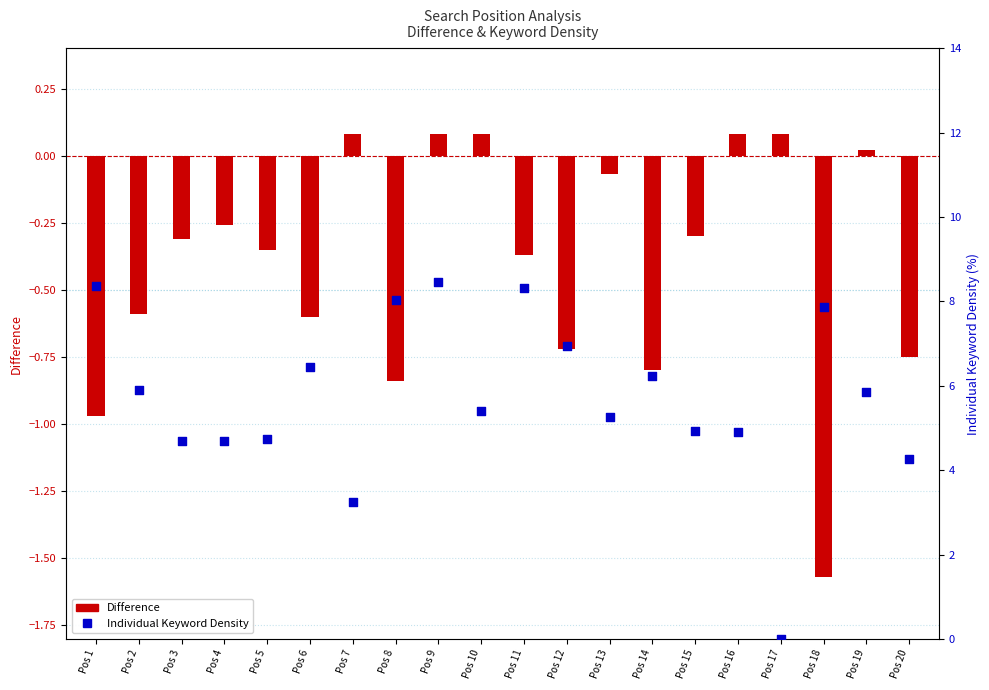

Which series has the largest Y range (max minus min)?

Individual Keyword Density